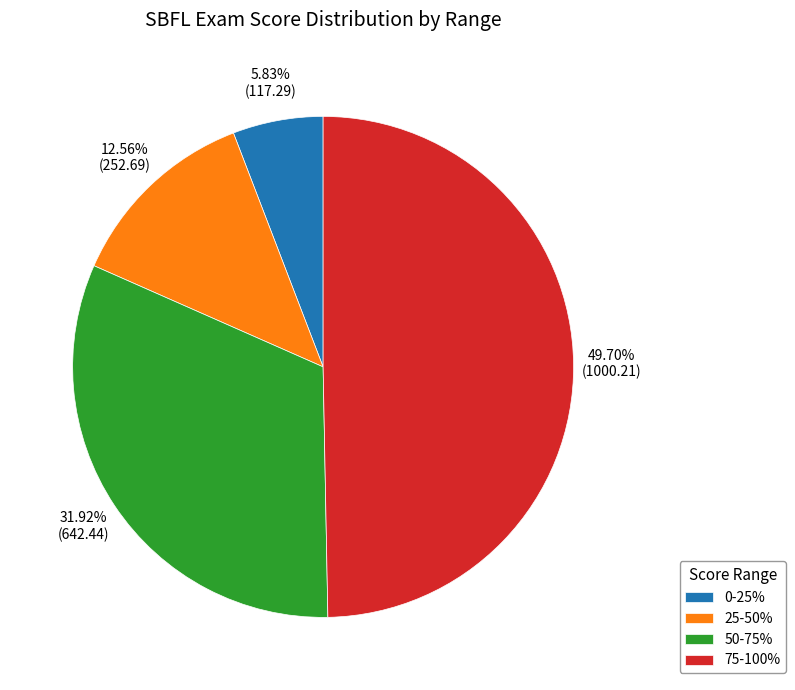

To the nearest percent, what is the average slice percentage?

25%